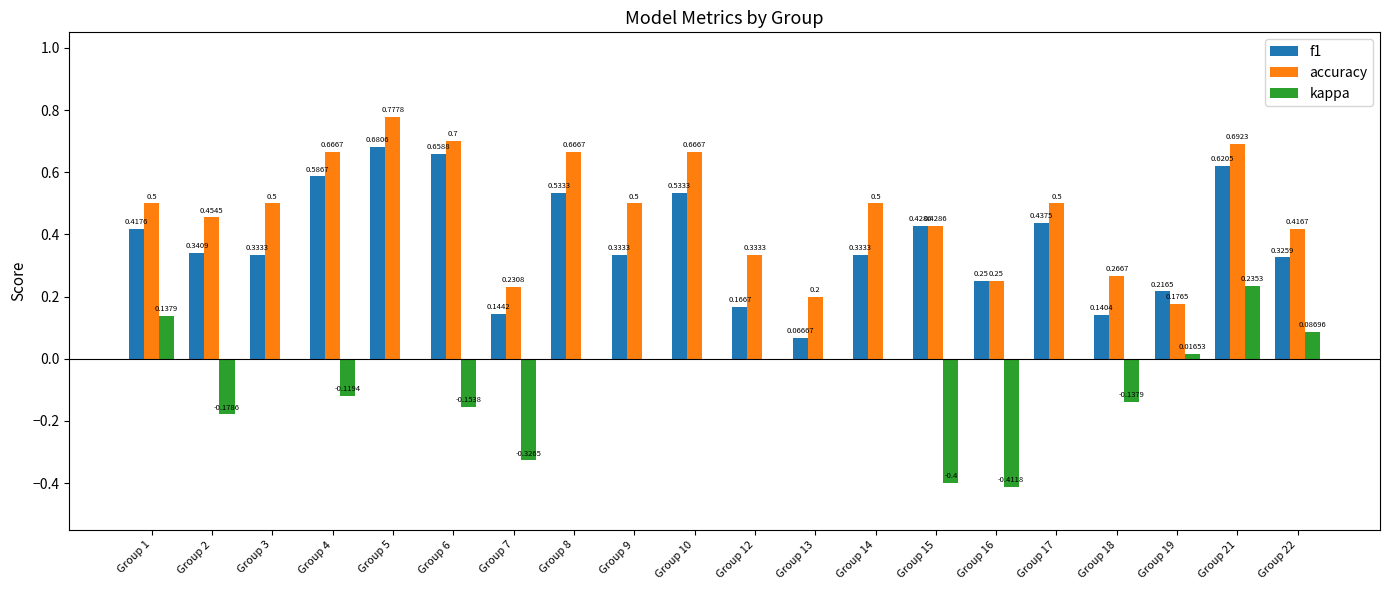

Which series changed the most between Group 6 and Group 12?

f1